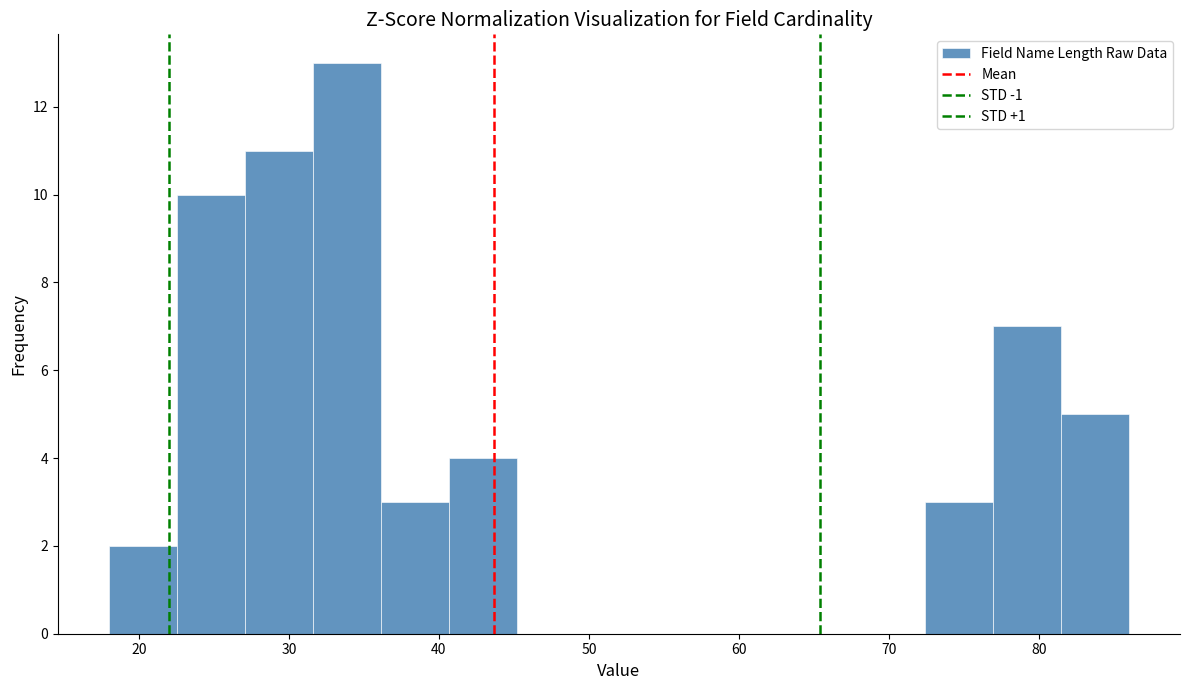

Over which range of the x-axis is the bar tallest?

32 to 36